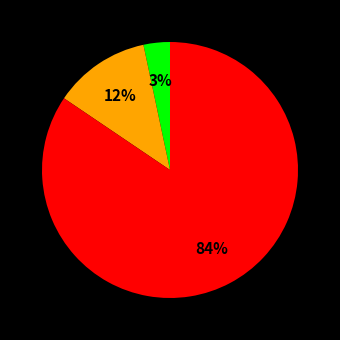

To the nearest percent, what is the average slice percentage?

33%